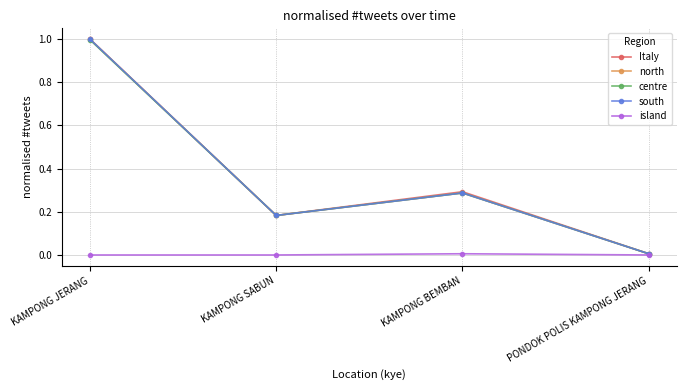

What is the difference between the maximum and minimum values in the south series?

1.0